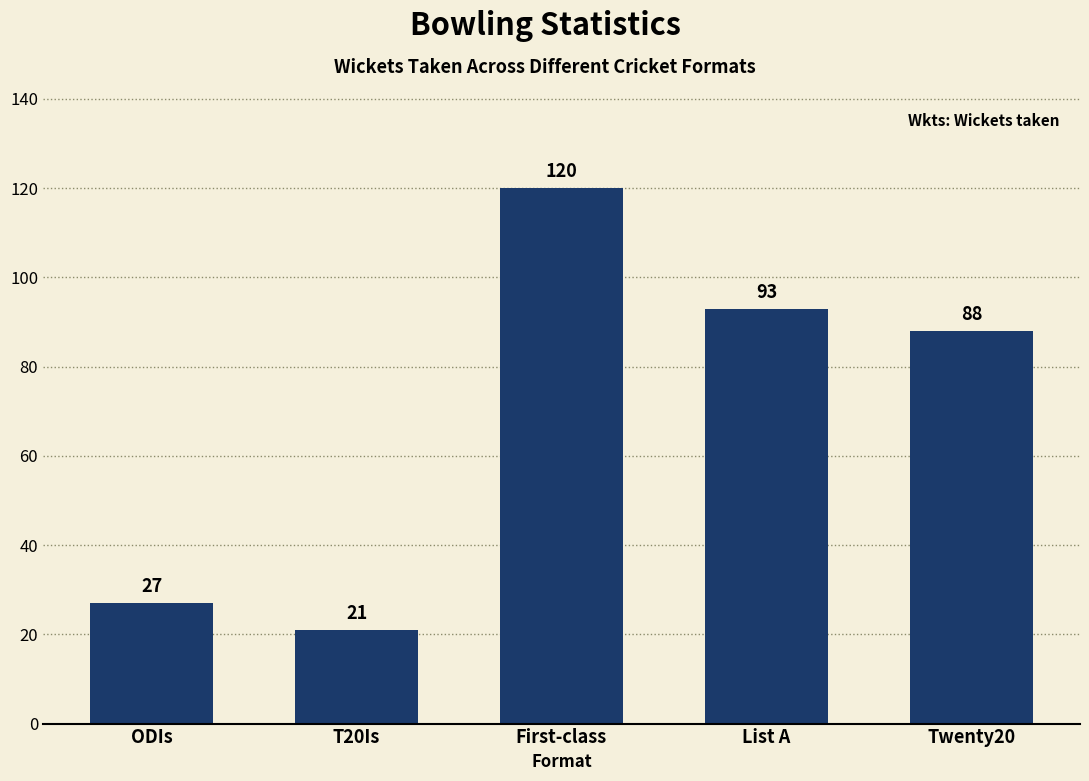

True or false: the data shows 21 at List A.

False